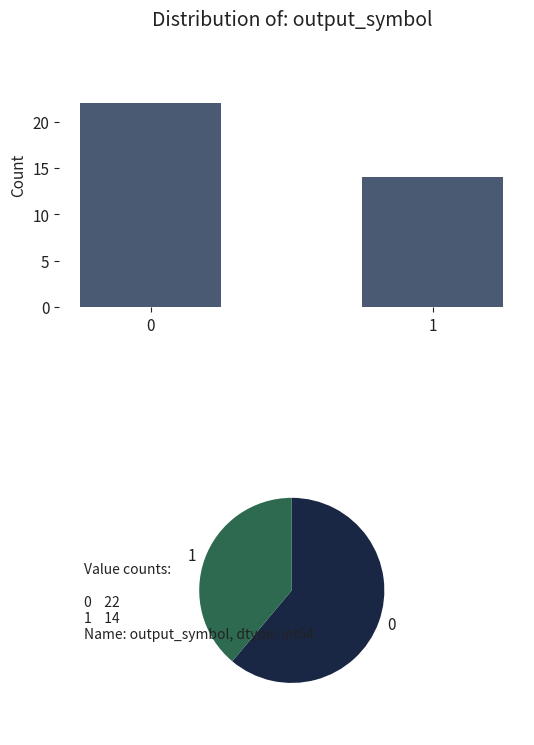

Reading right to left, list all the values displayed in this chart.

14	22